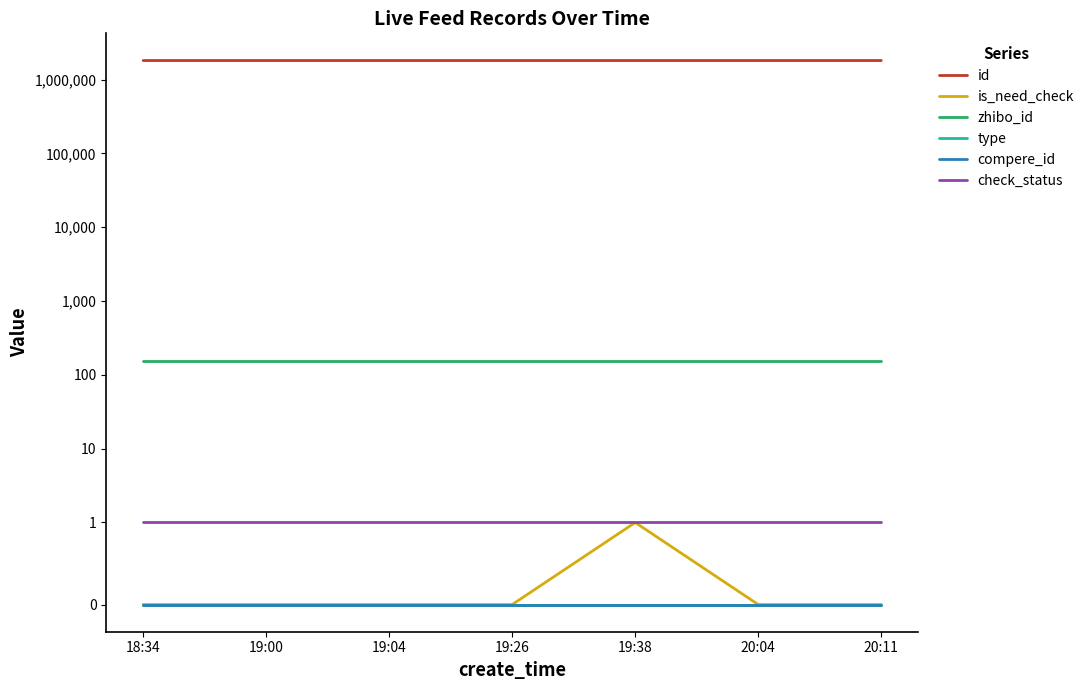

What are all the series names shown in the legend?

id, is_need_check, zhibo_id, type, compere_id, check_status